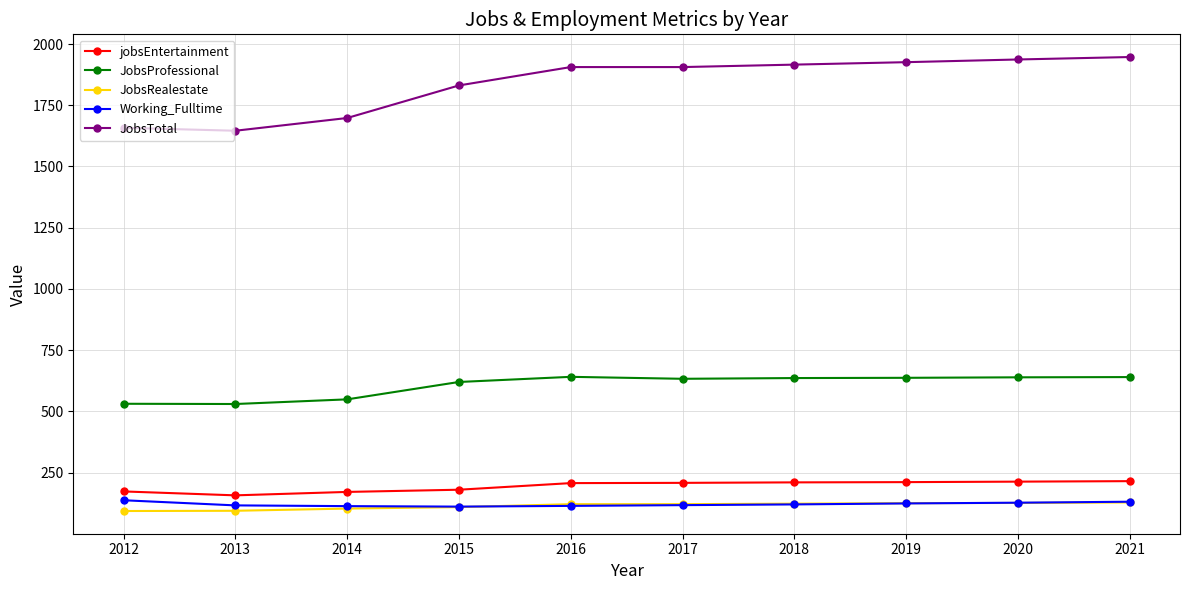

Count the number of data series in this chart.

5